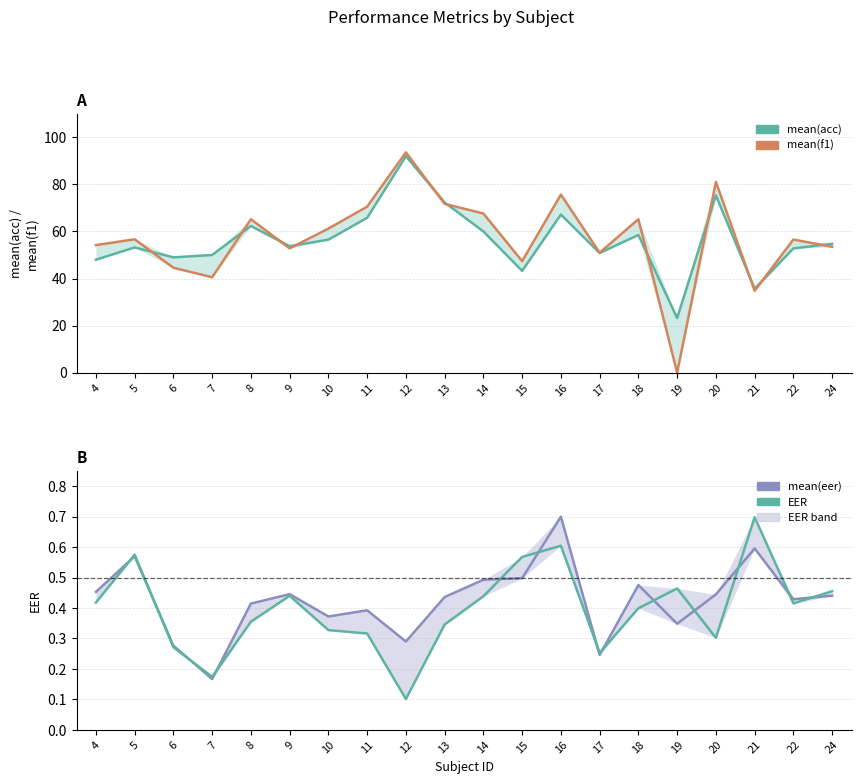

What is the average value of the mean(eer) series?

0.4